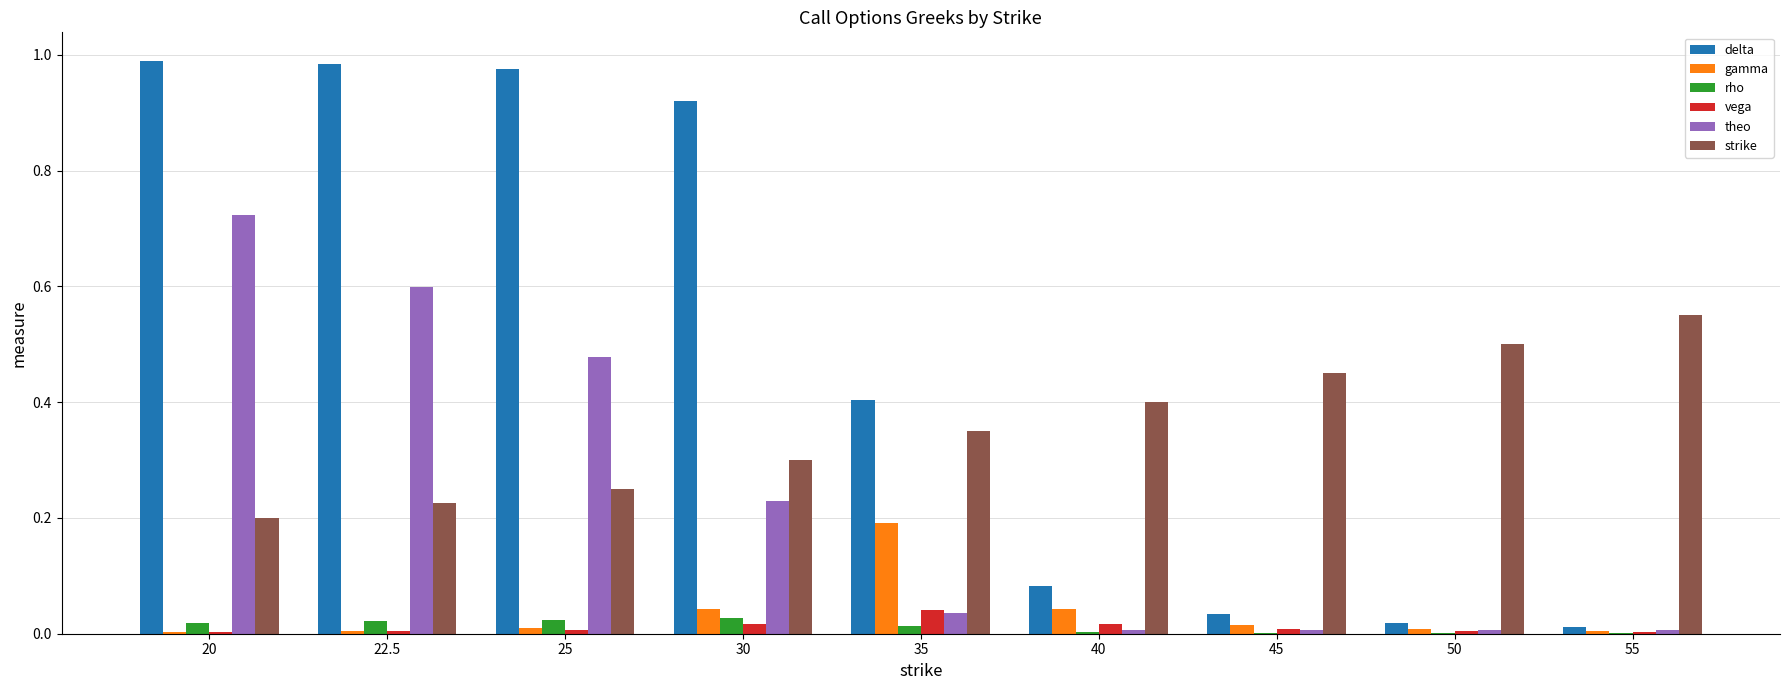

Between 22.5 and 40, which series saw the biggest shift?

delta